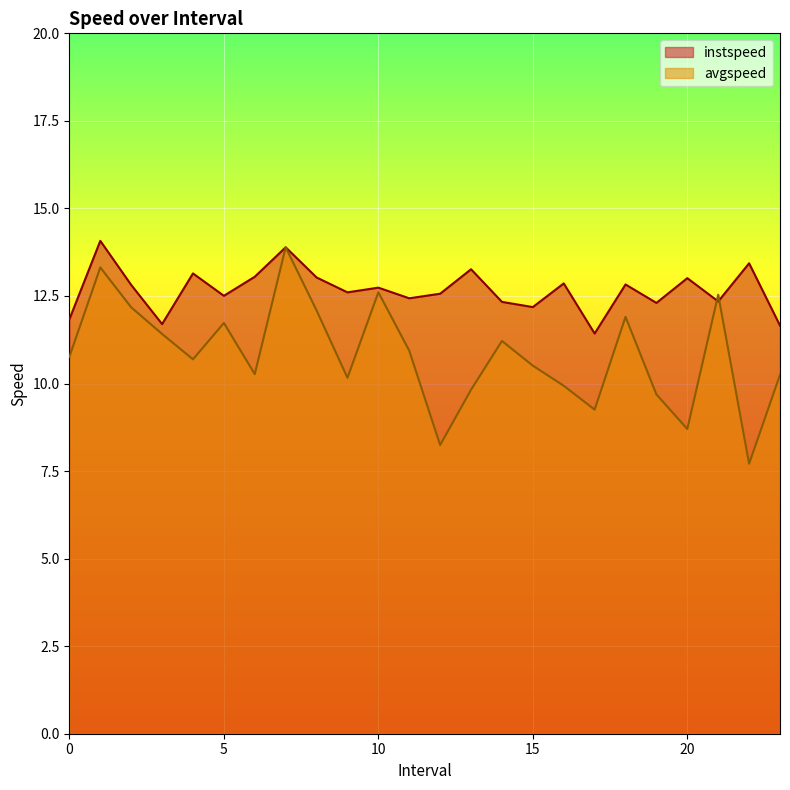

How many lines are shown in the chart?

2